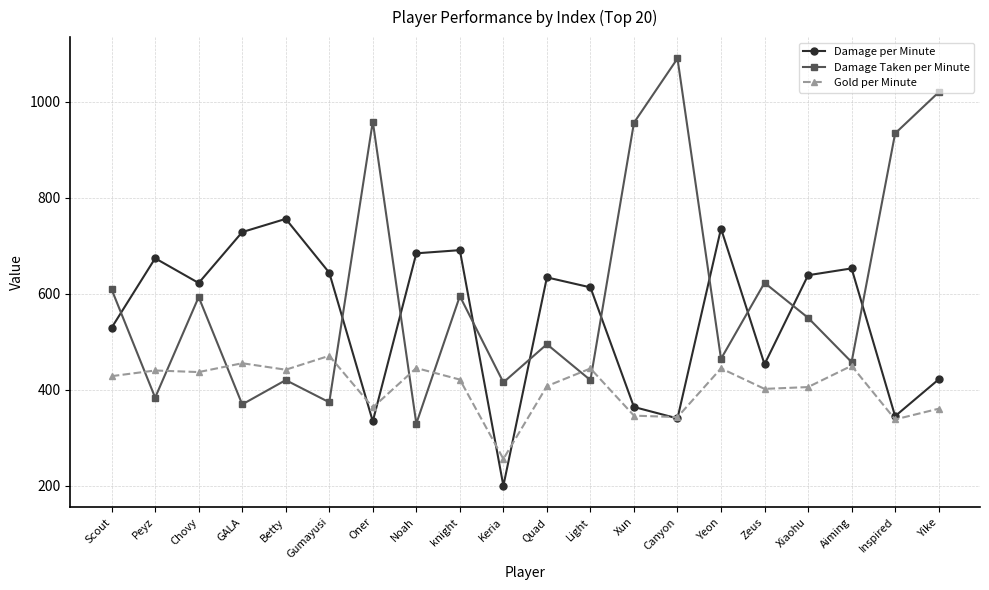

True or false: Damage per Minute and Damage Taken per Minute intersect in this chart.

True